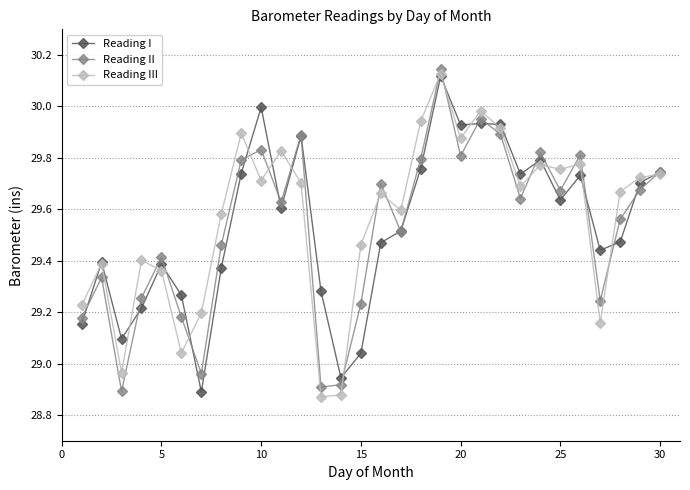

True or false: Reading III has more than 2 interior local peaks.

True